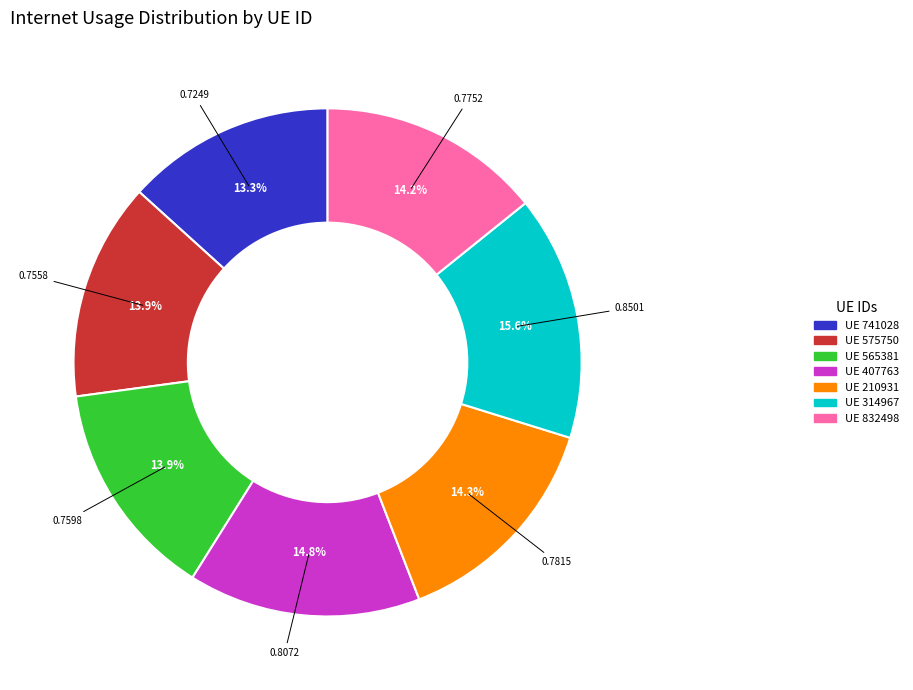

Is there any slice that represents more than half of the pie?

No